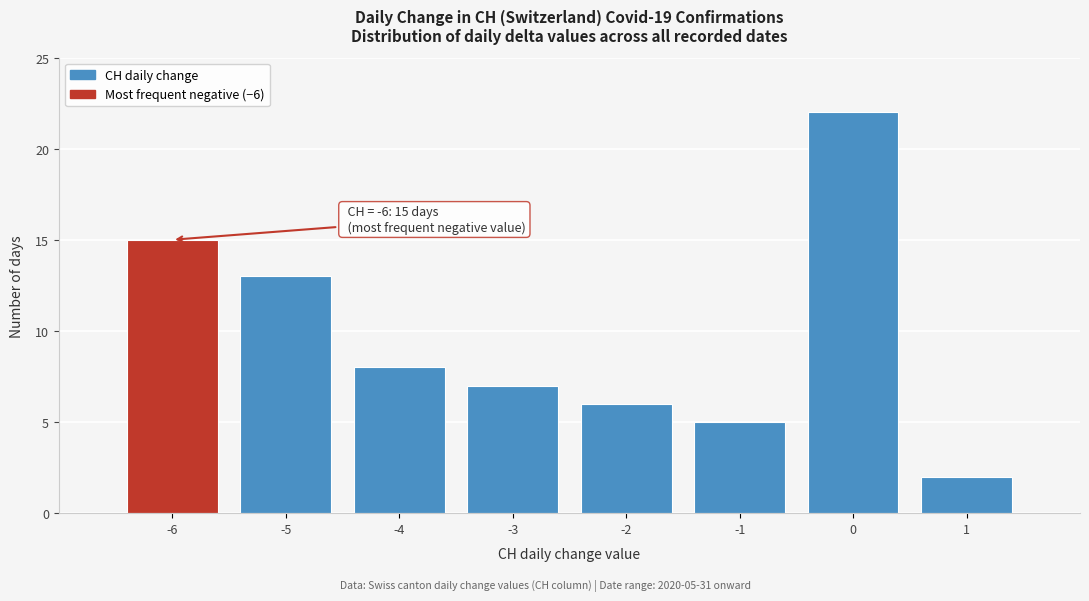

Reading left to right, transcribe all the data shown in this chart.

-6=15	-5=13	-4=8	-3=7	-2=6	-1=5	0=22	1=2